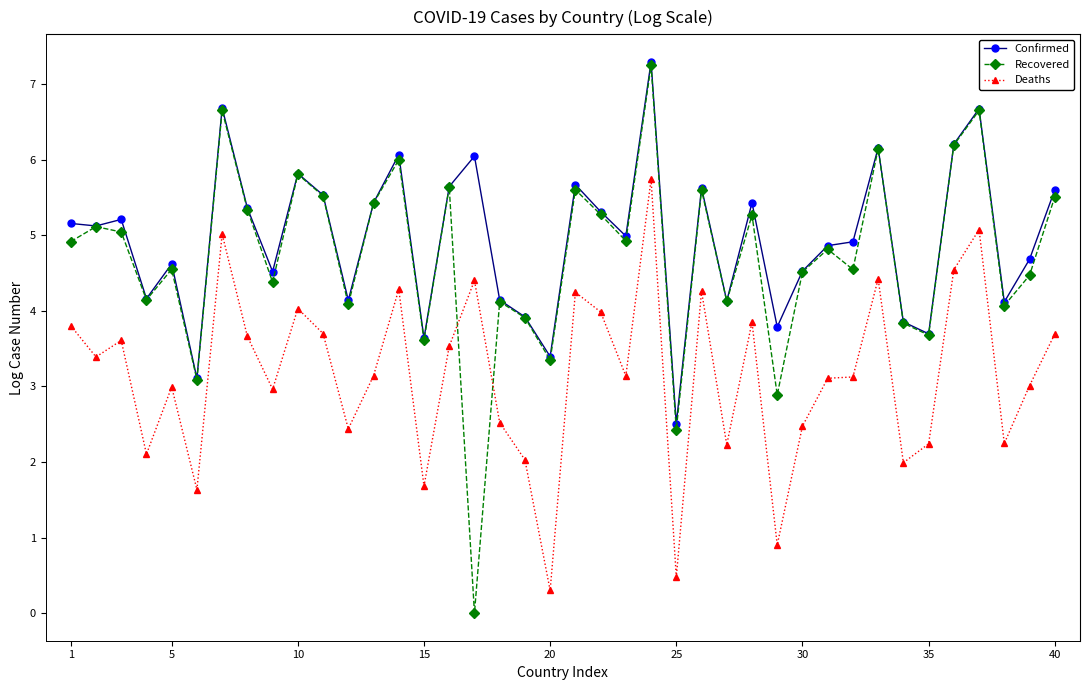

How many data points does each series have?

40